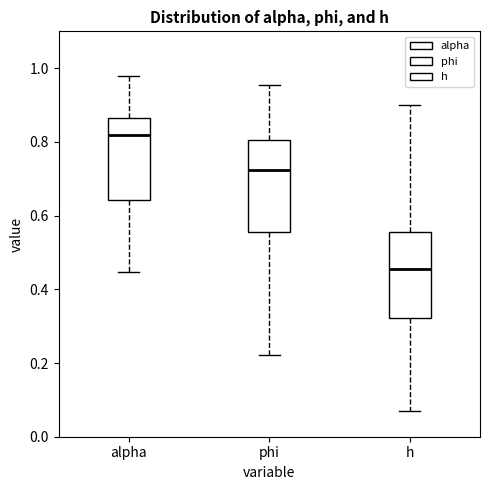

Which box's median line is the lowest?

h